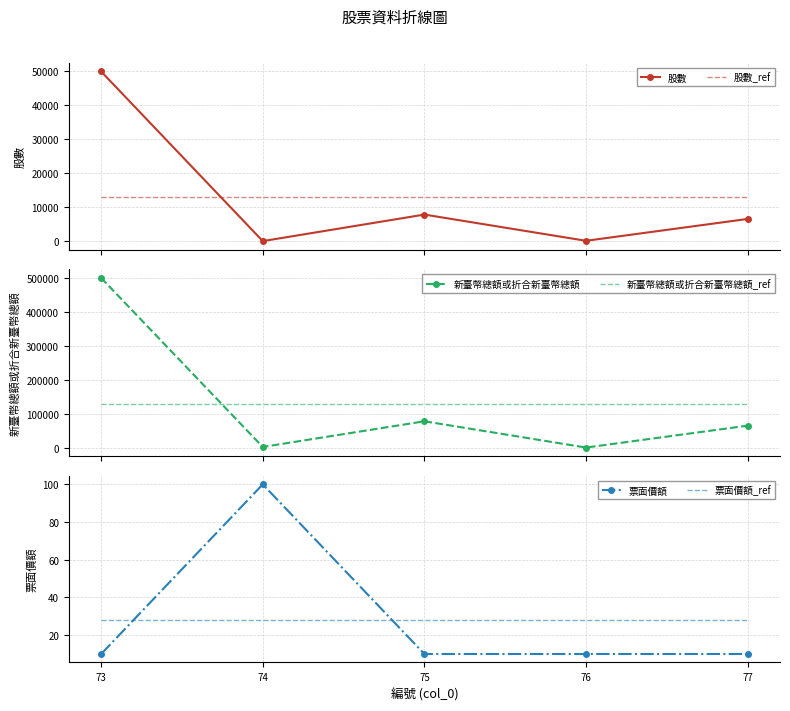

What is the total value across all series at 74?

145725.6